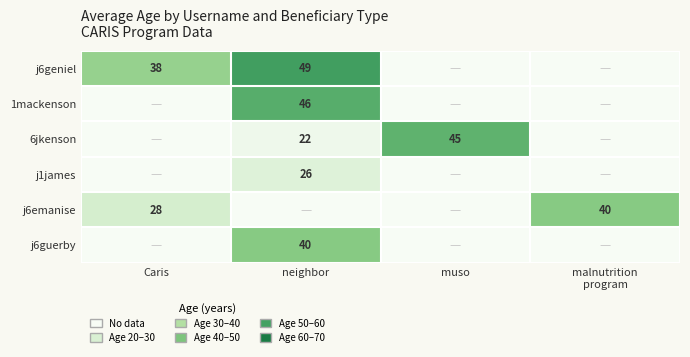

At which category does the chart reach its peak across all series?

neighbor